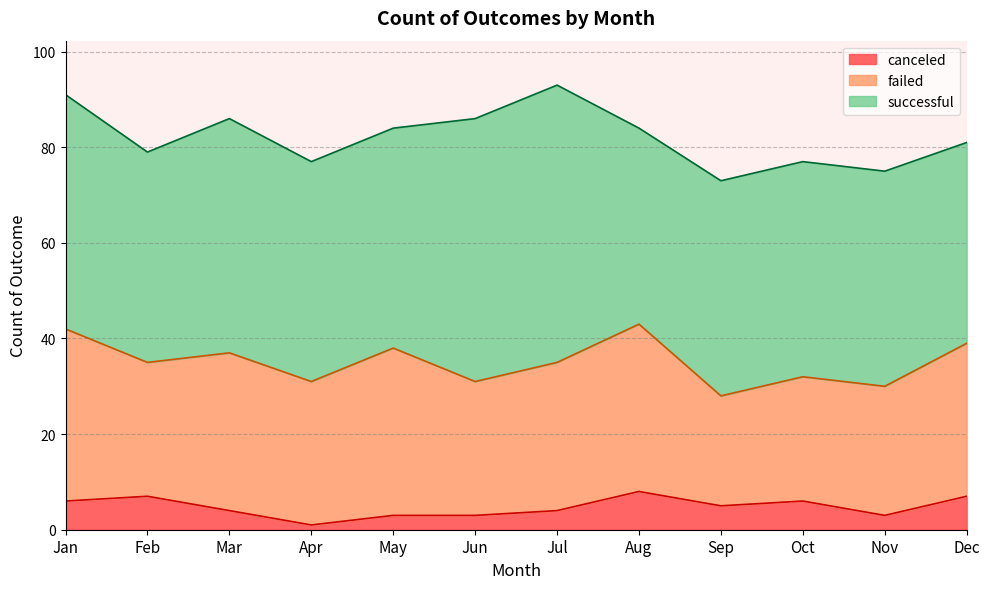

Where is the first local maximum for canceled?

Feb